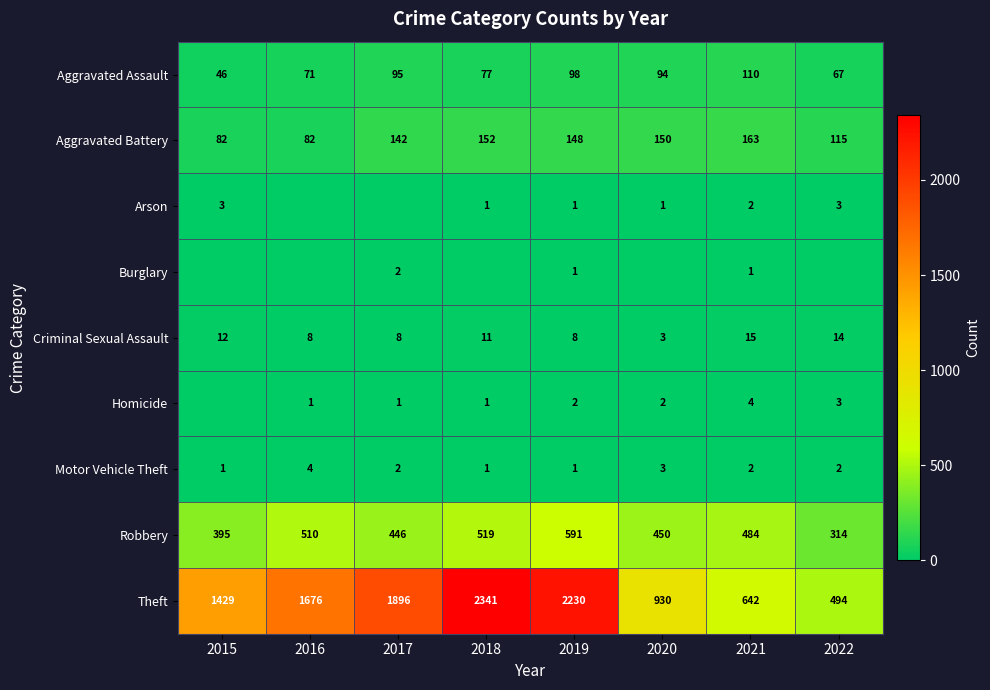

What is the total value across all series at 2017?

2592